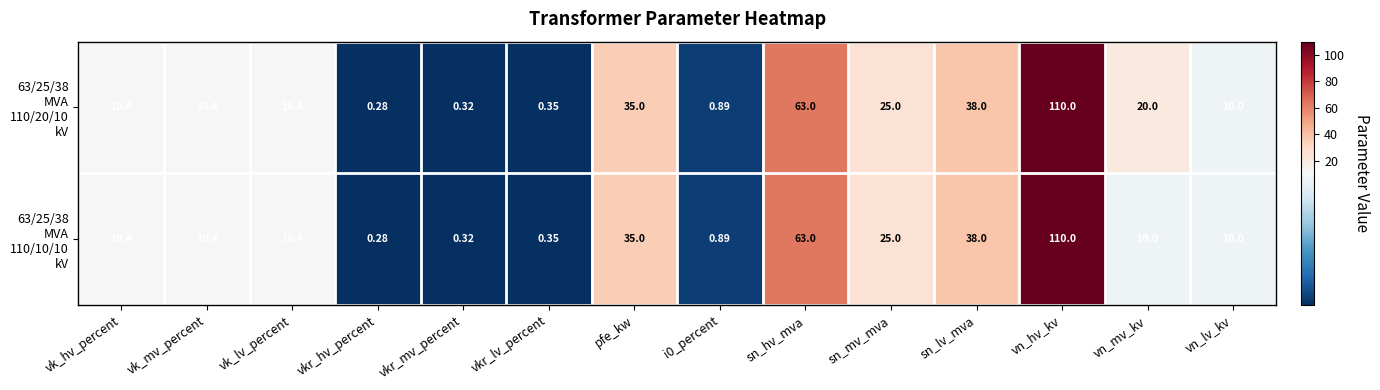

At which category is the sum across all series the highest?

vn_hv_kv